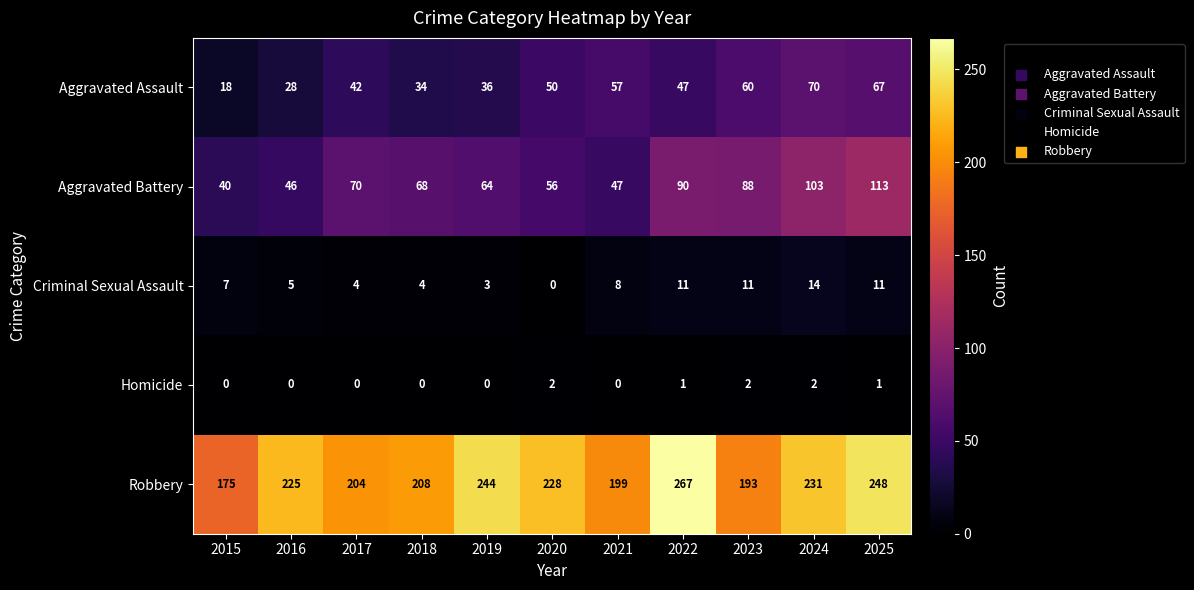

What value does the Criminal Sexual Assault series have at 2023, to the nearest 10?

10